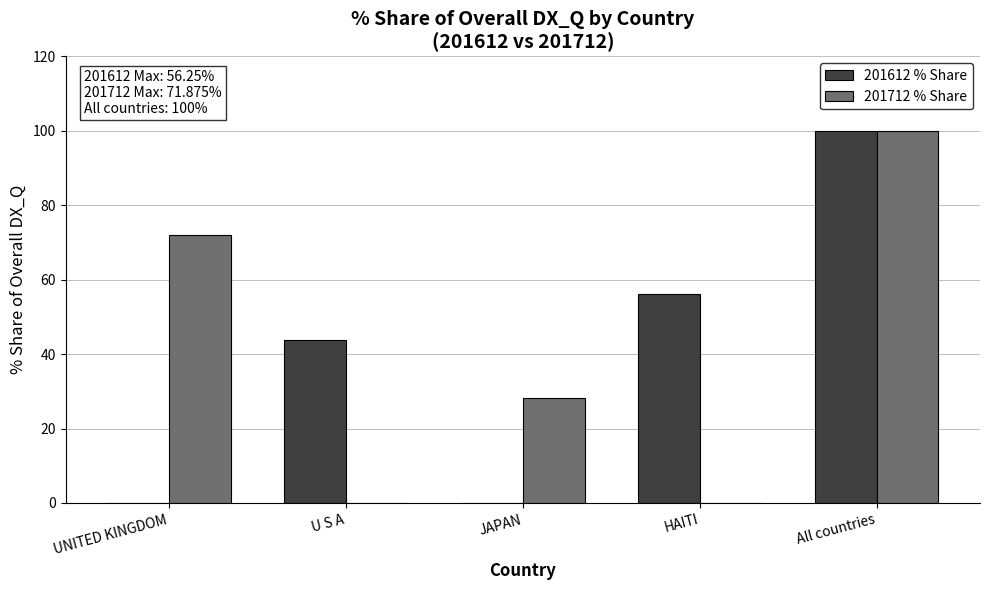

At which category does the chart reach its peak across all series?

All countries